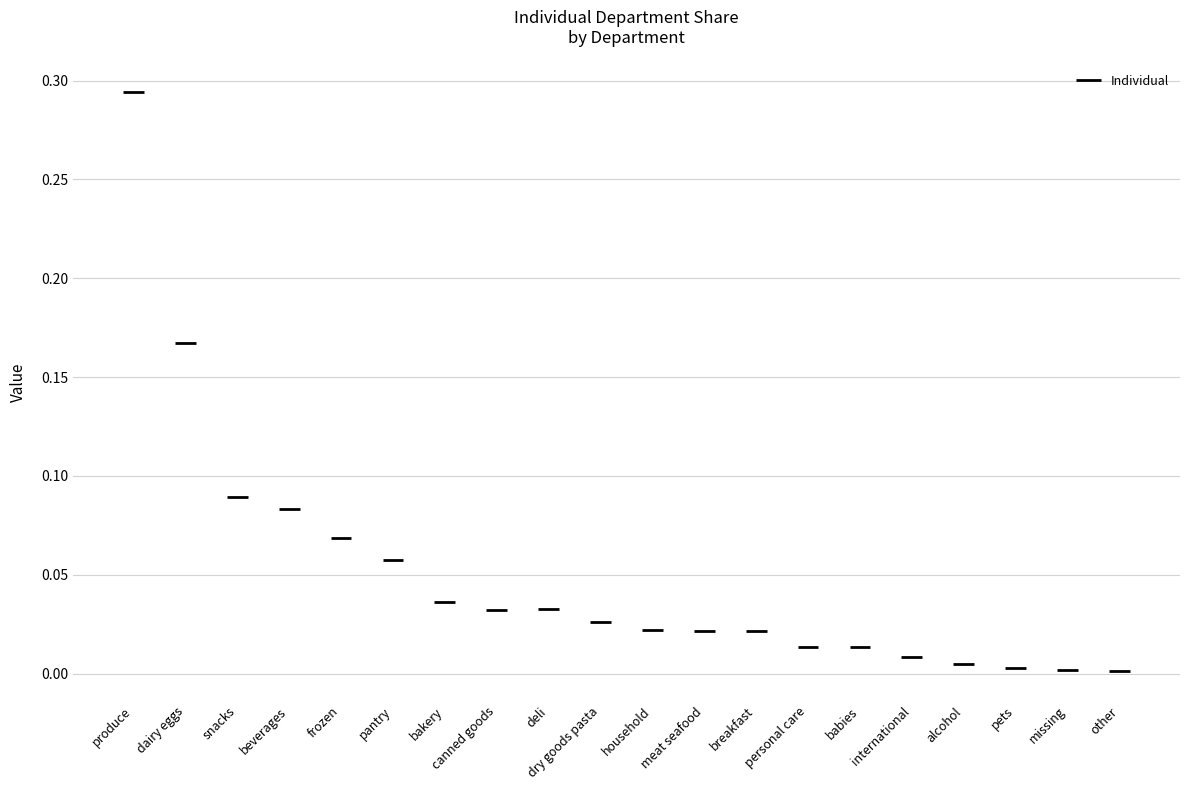

Rank the categories by value from lowest to highest.

other, missing, pets, alcohol, international, babies, personal care, meat seafood, breakfast, household, dry goods pasta, canned goods, deli, bakery, pantry, frozen, beverages, snacks, dairy eggs, produce